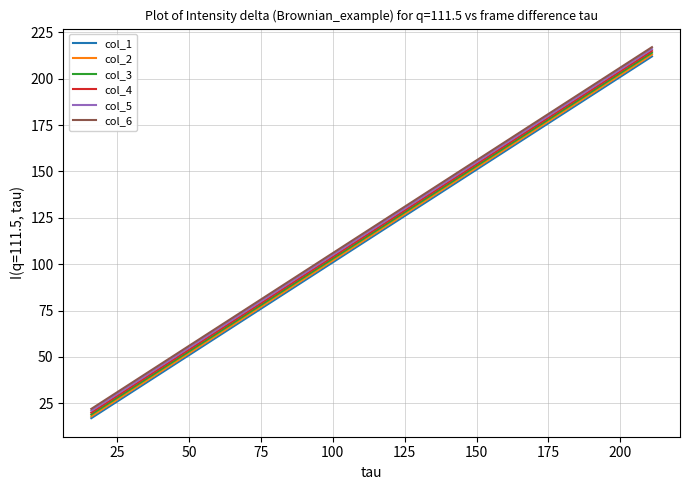

What is the average value of the col_2 series?

116